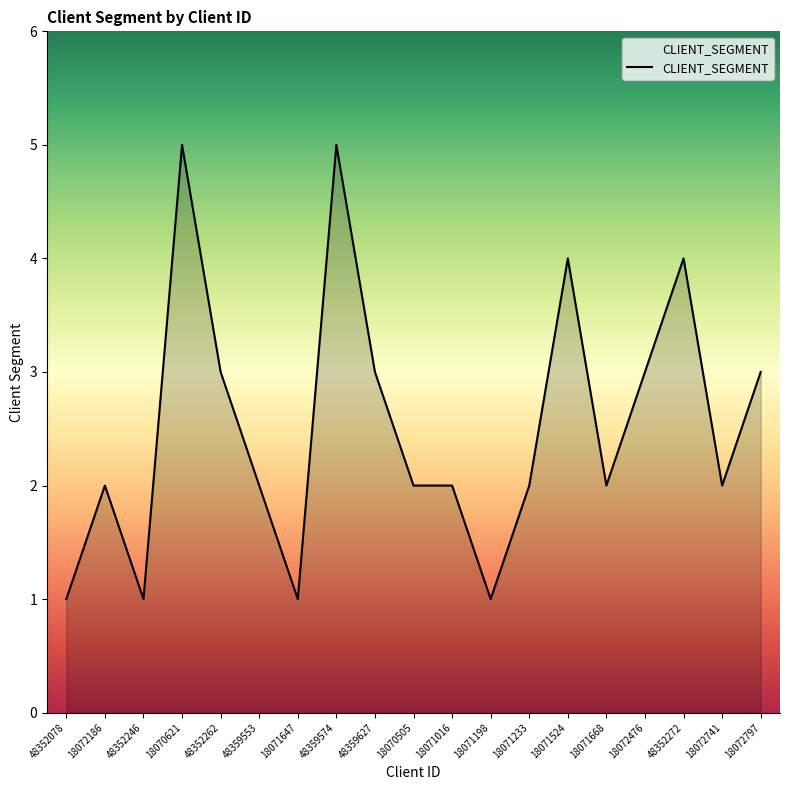

Between 18071233 and 48352262, which is larger?

48352262